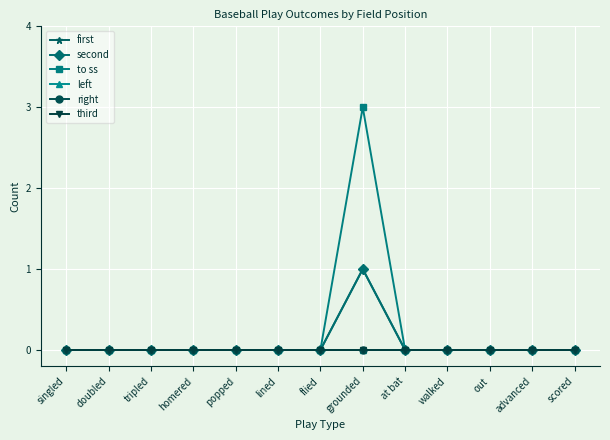

Does the chart have visible grid lines?

Yes